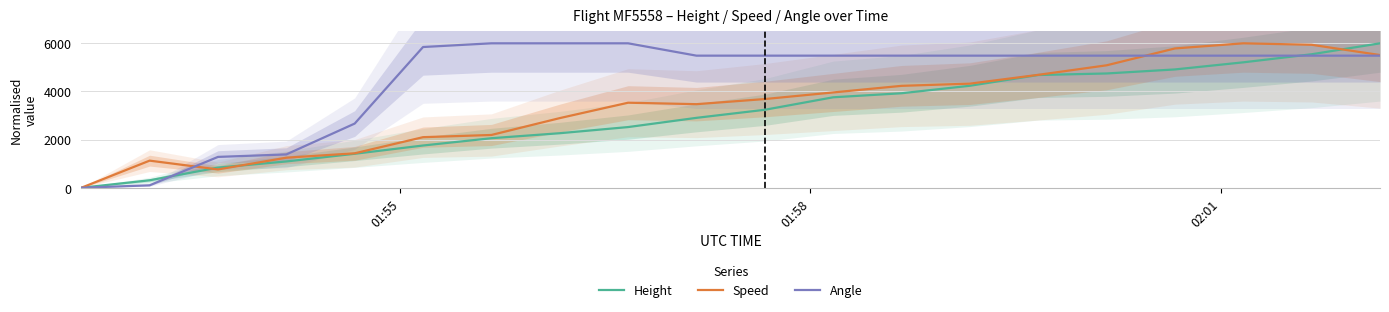

What are all the series names shown in the legend?

Height, Speed, Angle